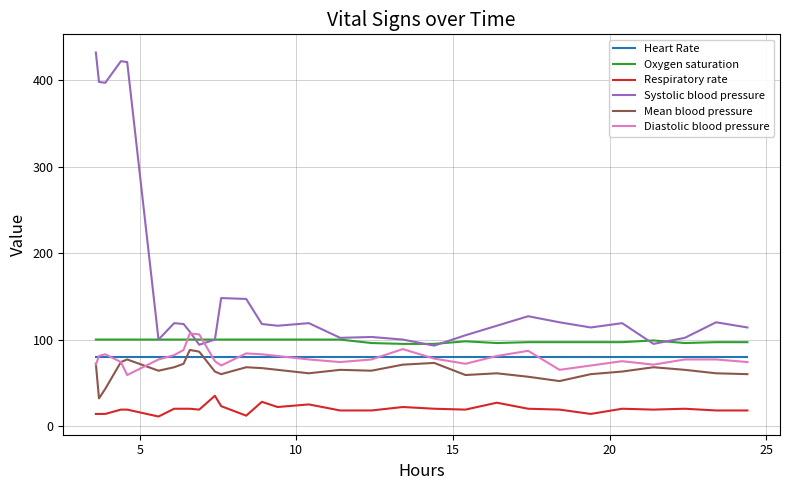

How many distinct data groups are displayed?

6